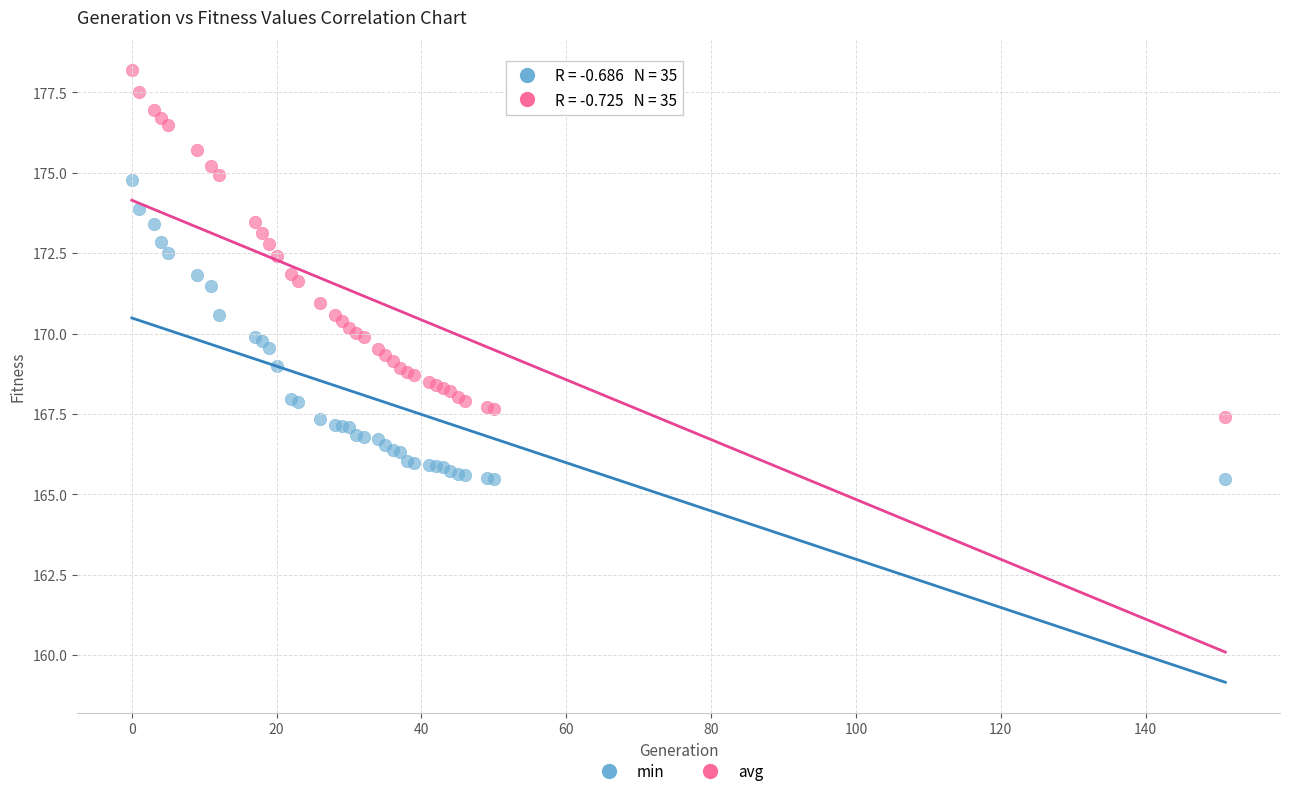

Which series contains the highest Y value?

avg